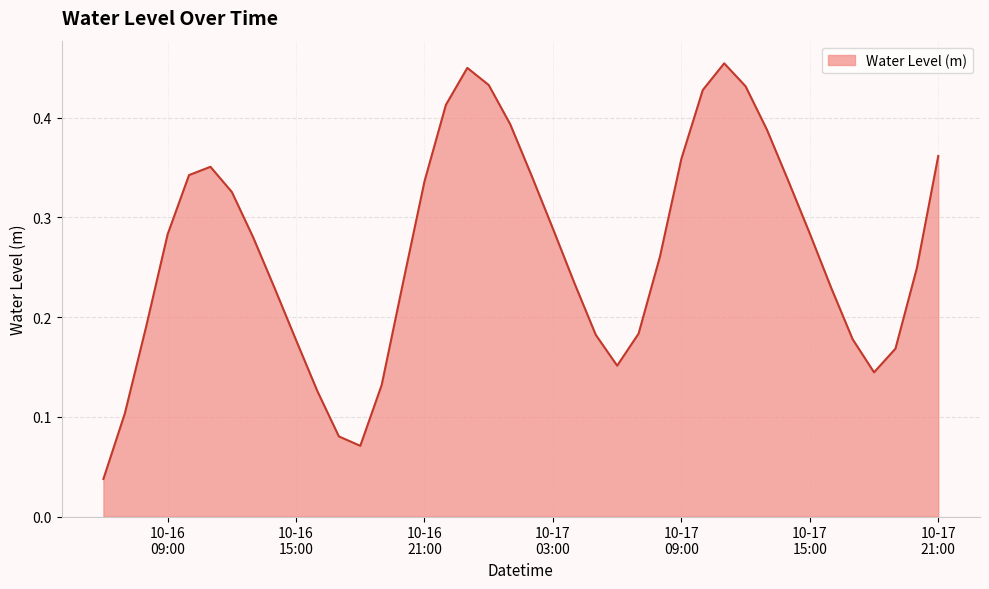

How many lines are shown in the chart?

1